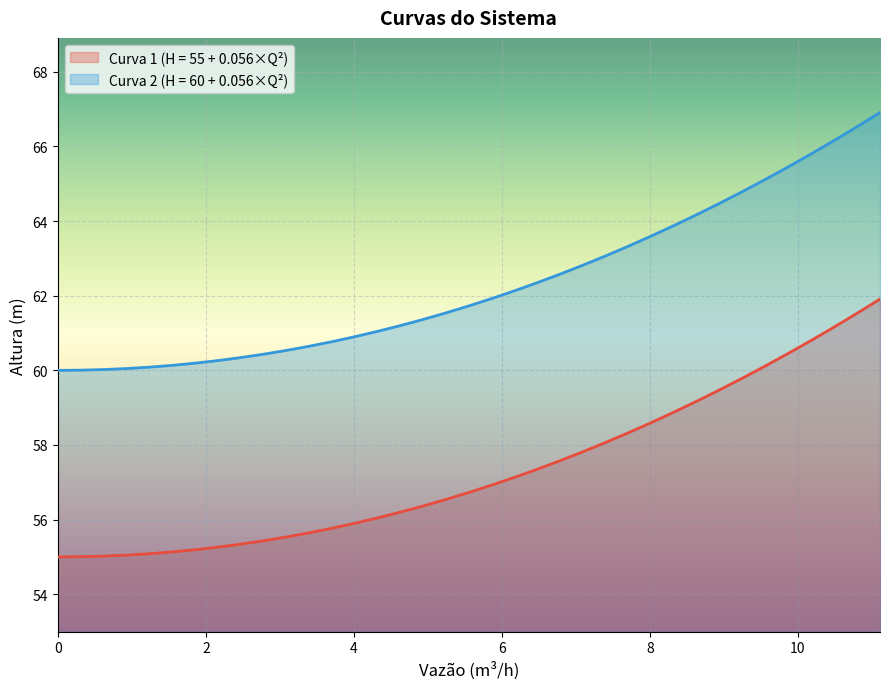

Reading left to right, extract all data points from this chart.

Curva 1 (H = 55 + 0.056×Q²): 0.0=55.0	0.3085555555555556=55.0	0.6171111111111112=55.0	0.9256666666666667=55.0	1.234222222222222=55.1	1.542777777777778=55.1	1.851333333333333=55.2	2.159888888888889=55.3	2.468444444444445=55.3	2.777=55.4	3.085555555555556=55.5	3.394111111111112=55.6	3.702666666666667=55.8	4.011222222222223=55.9	4.319777777777778=56.0	4.628333333333334=56.2	4.936888888888889=56.4	5.245444444444445=56.5	5.554=56.7	5.862555555555556=56.9	6.171111111111111=57.1	6.479666666666668=57.4	6.788222222222223=57.6	7.096777777777779=57.8	7.405333333333334=58.1	7.713888888888889=58.3	8.022444444444446=58.6	8.331000000000001=58.9	8.639555555555557=59.2	8.948111111111112=59.5	9.256666666666668=59.8	9.565222222222223=60.1	9.873777777777779=60.5	10.18233333333333=60.8	10.49088888888889=61.2	10.79944444444445=61.5	11.108=61.9
Curva 2 (H = 60 + 0.056×Q²): 0.0=60.0	0.3085555555555556=60.0	0.6171111111111112=60.0	0.9256666666666667=60.0	1.234222222222222=60.1	1.542777777777778=60.1	1.851333333333333=60.2	2.159888888888889=60.3	2.468444444444445=60.3	2.777=60.4	3.085555555555556=60.5	3.394111111111112=60.6	3.702666666666667=60.8	4.011222222222223=60.9	4.319777777777778=61.0	4.628333333333334=61.2	4.936888888888889=61.4	5.245444444444445=61.5	5.554=61.7	5.862555555555556=61.9	6.171111111111111=62.1	6.479666666666668=62.4	6.788222222222223=62.6	7.096777777777779=62.8	7.405333333333334=63.1	7.713888888888889=63.3	8.022444444444446=63.6	8.331000000000001=63.9	8.639555555555557=64.2	8.948111111111112=64.5	9.256666666666668=64.8	9.565222222222223=65.1	9.873777777777779=65.5	10.18233333333333=65.8	10.49088888888889=66.2	10.79944444444445=66.5	11.108=66.9